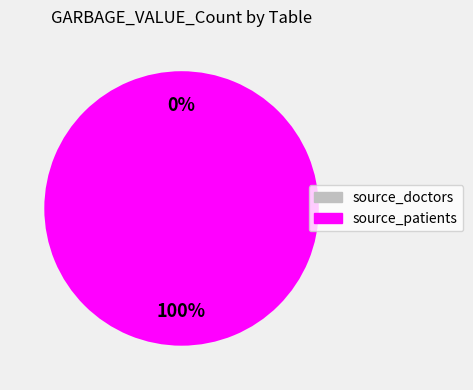

Is the sum of source_patients and source_doctors greater than half?

Yes